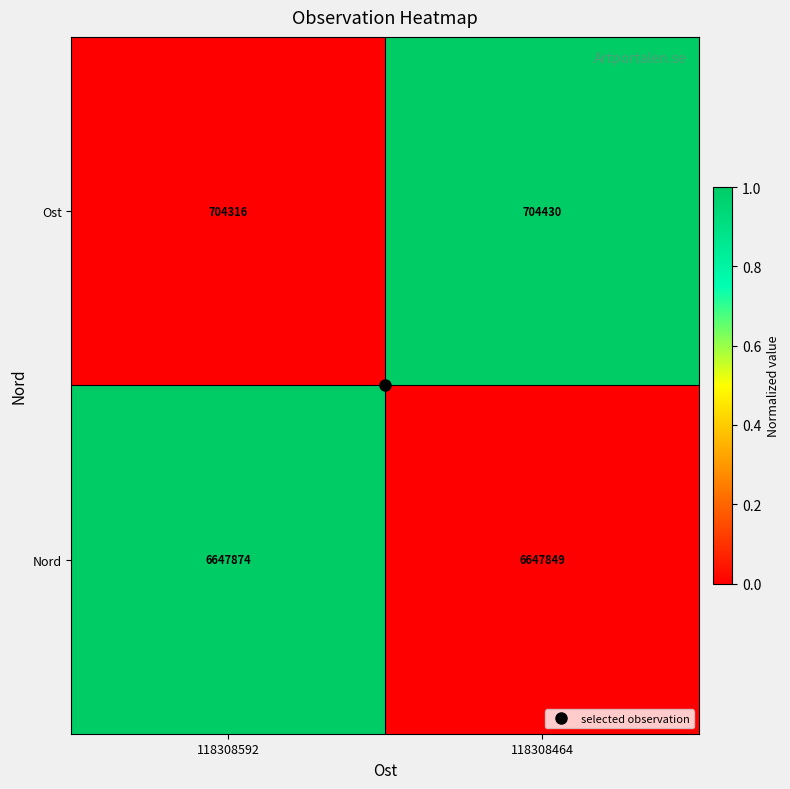

What is the difference between the highest and lowest values at 118308464?

5943419